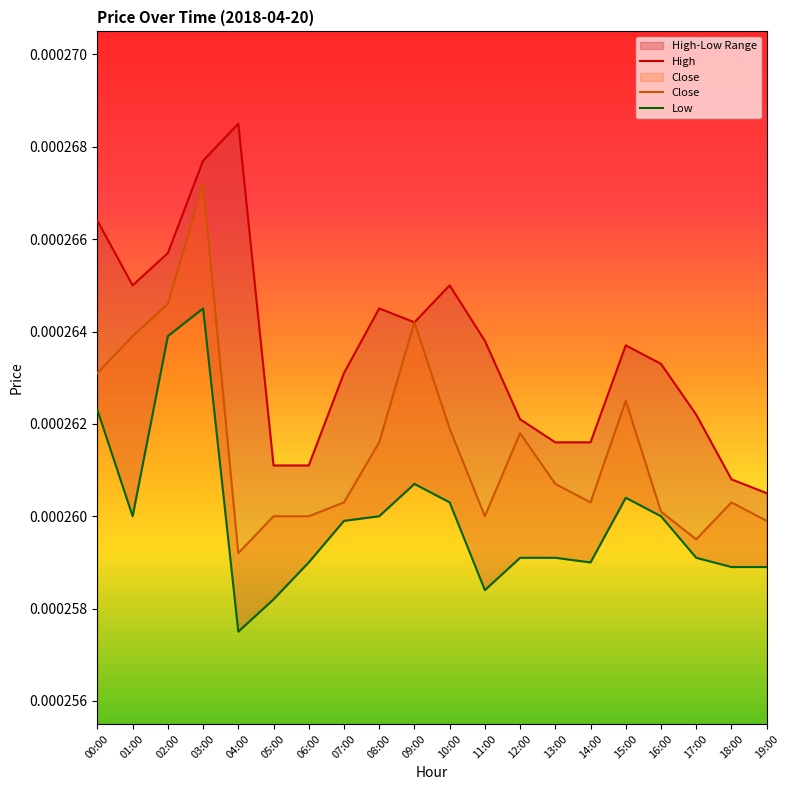

Count the High values in the range 0 to 1.

20